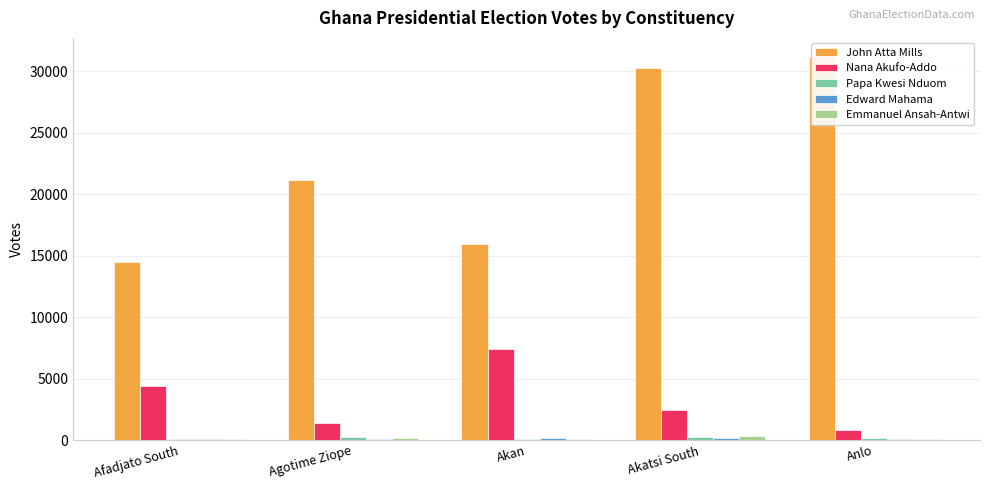

What is the label of the 3rd bar from the right?

Akan